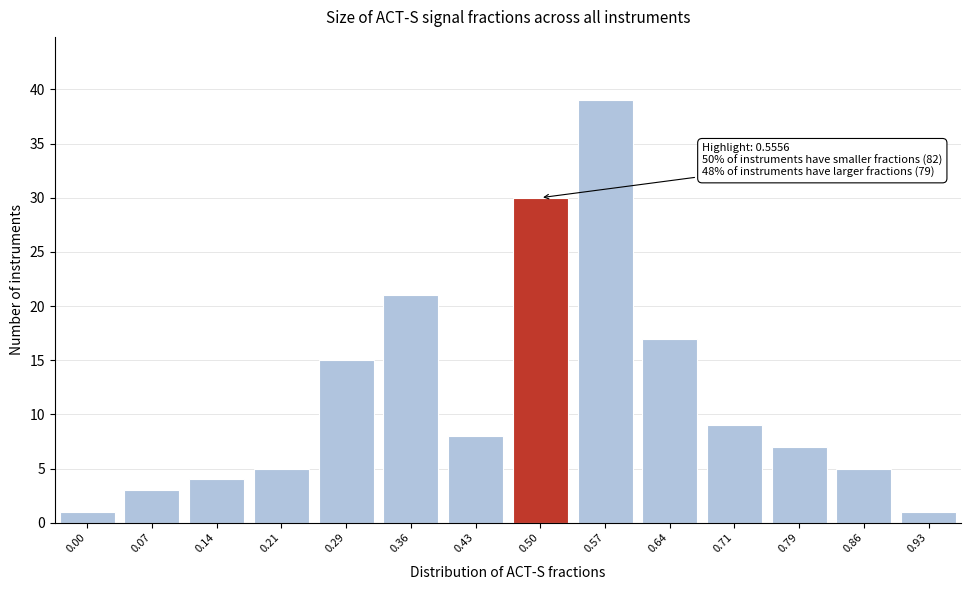

Reading right to left, what are all the values shown in this chart?

1	5	7	9	17	39	30	8	21	15	5	4	3	1